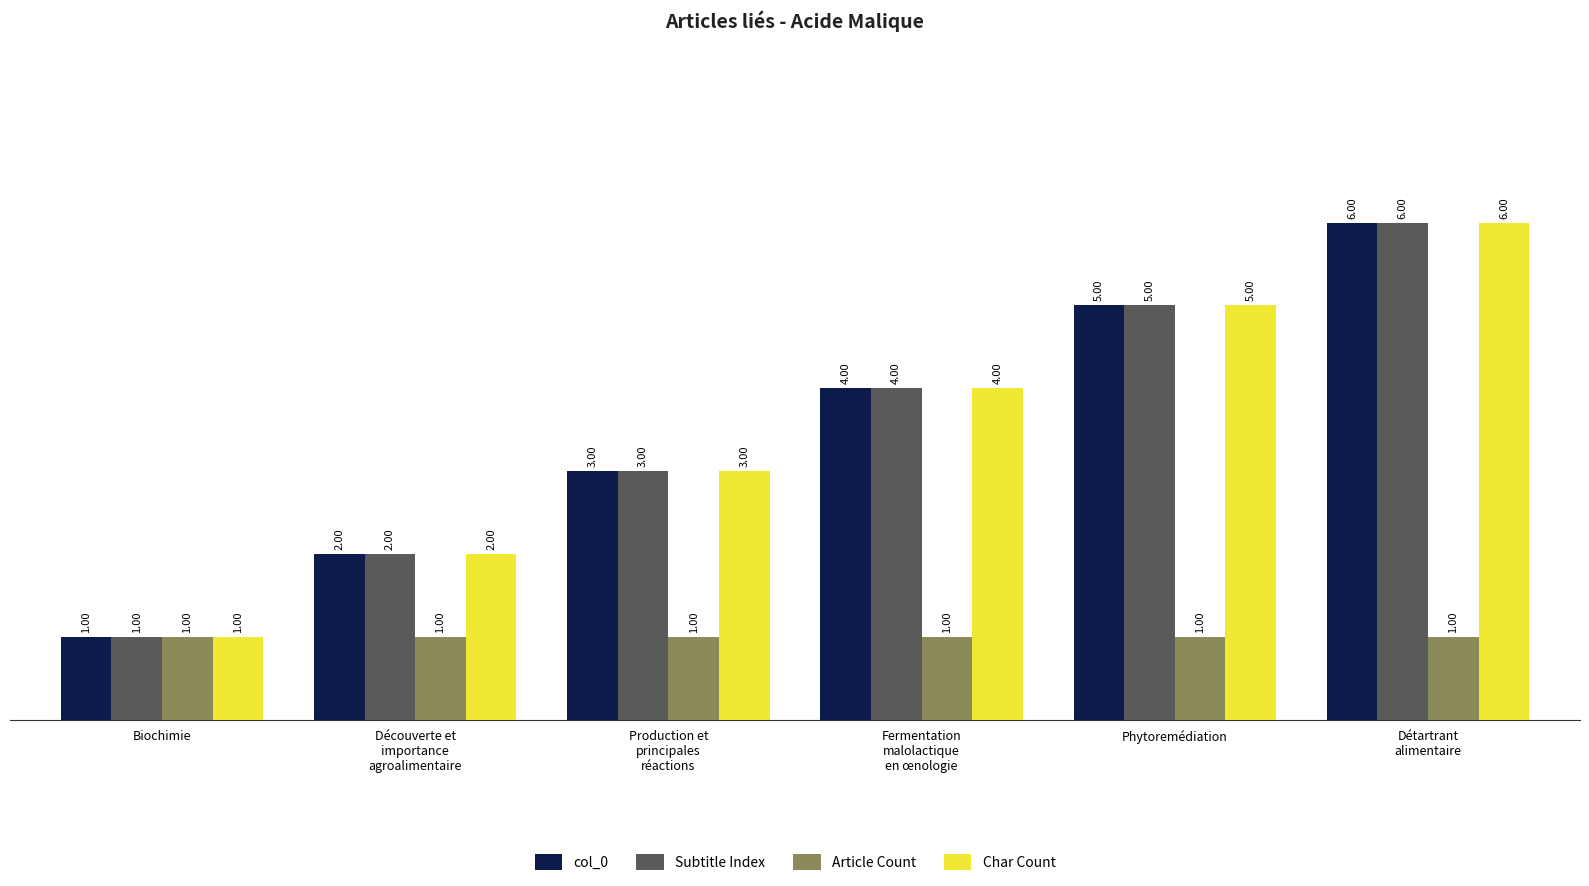

What is the sum of all Article Count values?

6